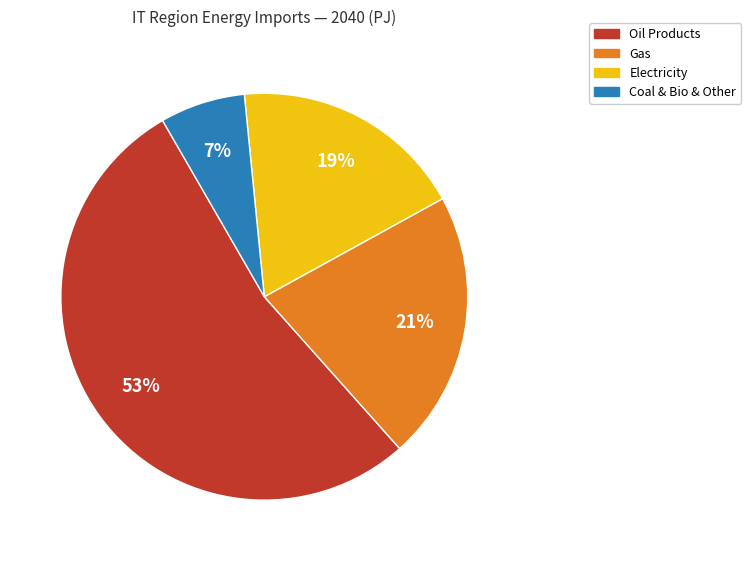

Does any single category account for the majority?

Yes